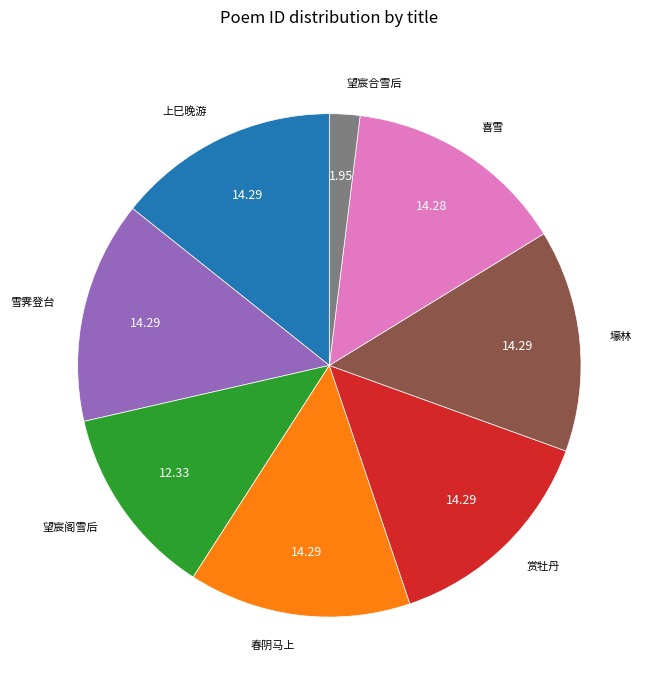

Approximately how many times larger is the value at 雪霁登台 compared to 望宸合雪后?

7.3